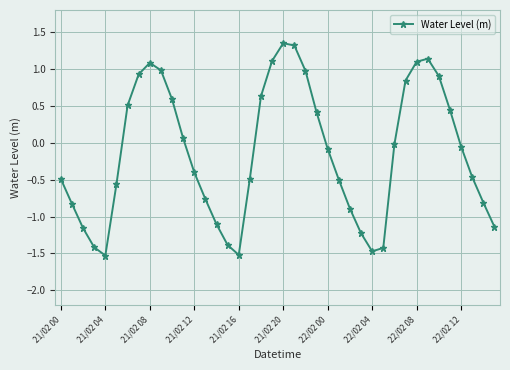

What is the value of the 5th point from the left?

-1.5